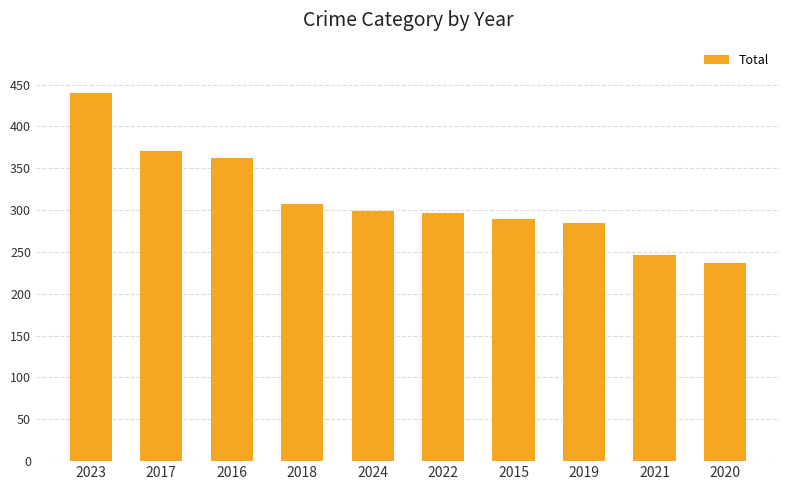

What is the approximate value at 2020?

237